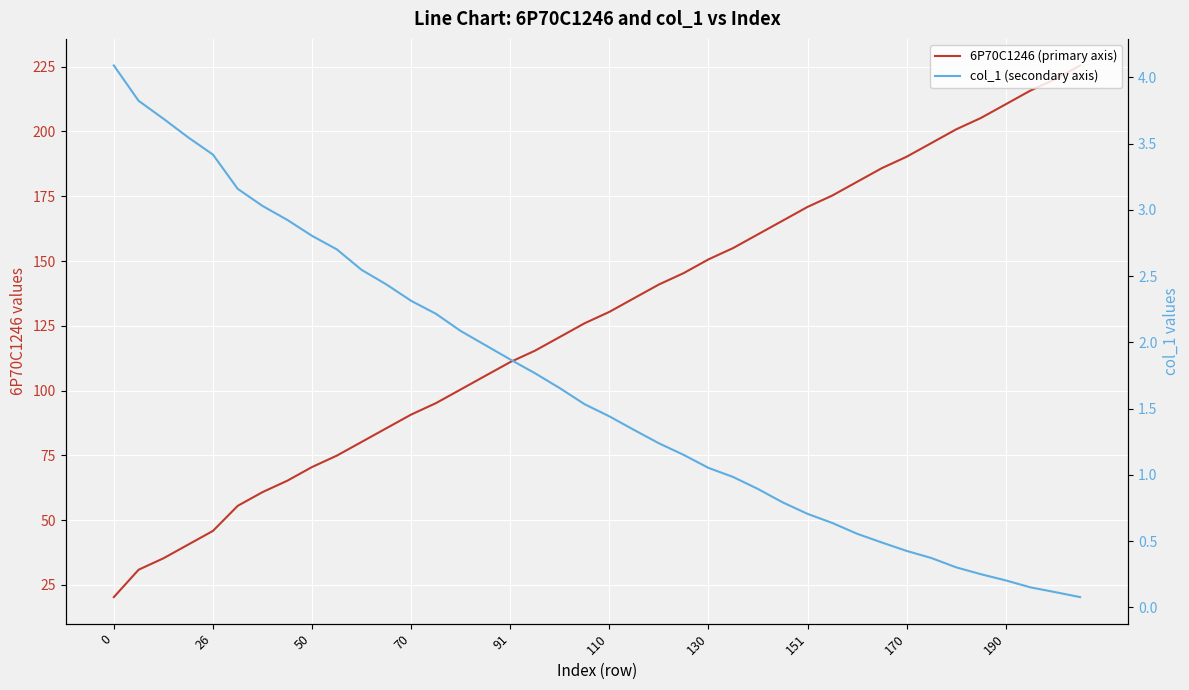

Between 130 and 151, which series saw the biggest shift?

6P70C1246 (primary axis)